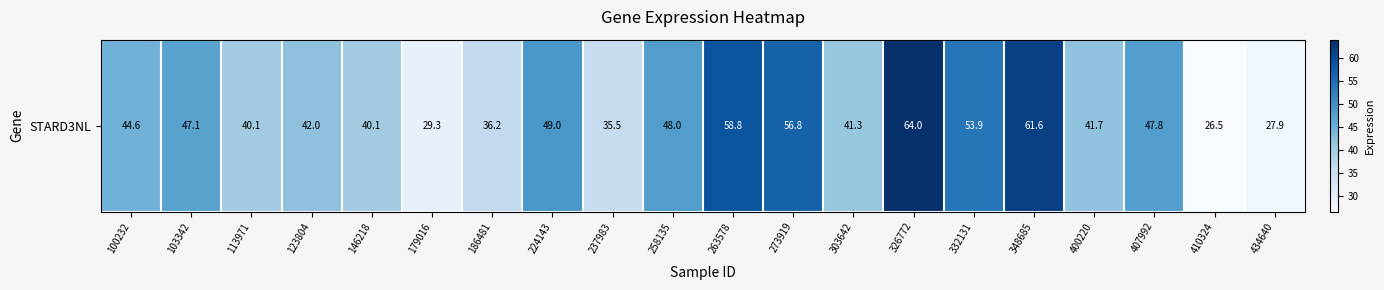

What is the average value?

44.6